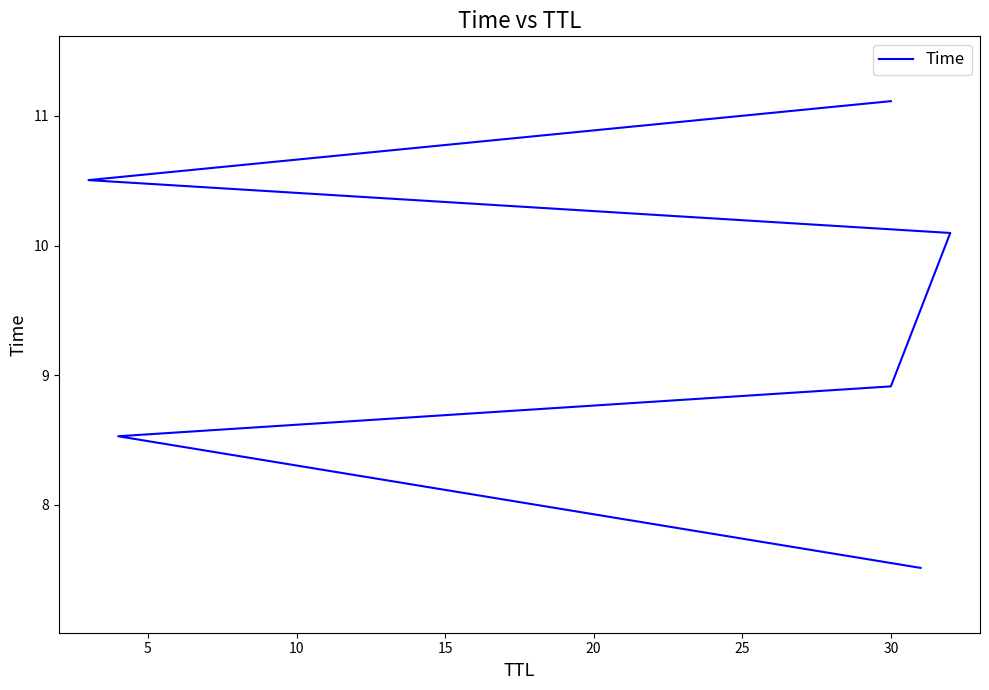

True or false: the data shows 8.5 at 5.

True